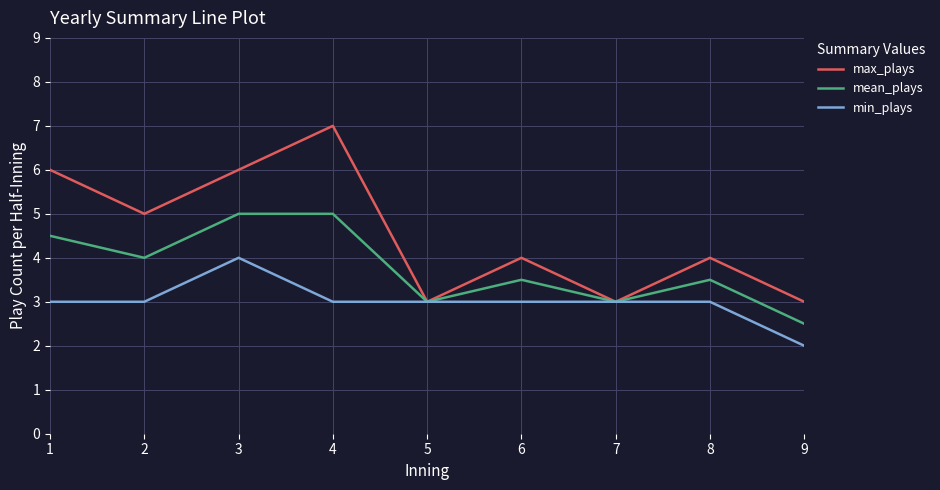

Is it true that mean_plays equals 3.5 at 6?

True